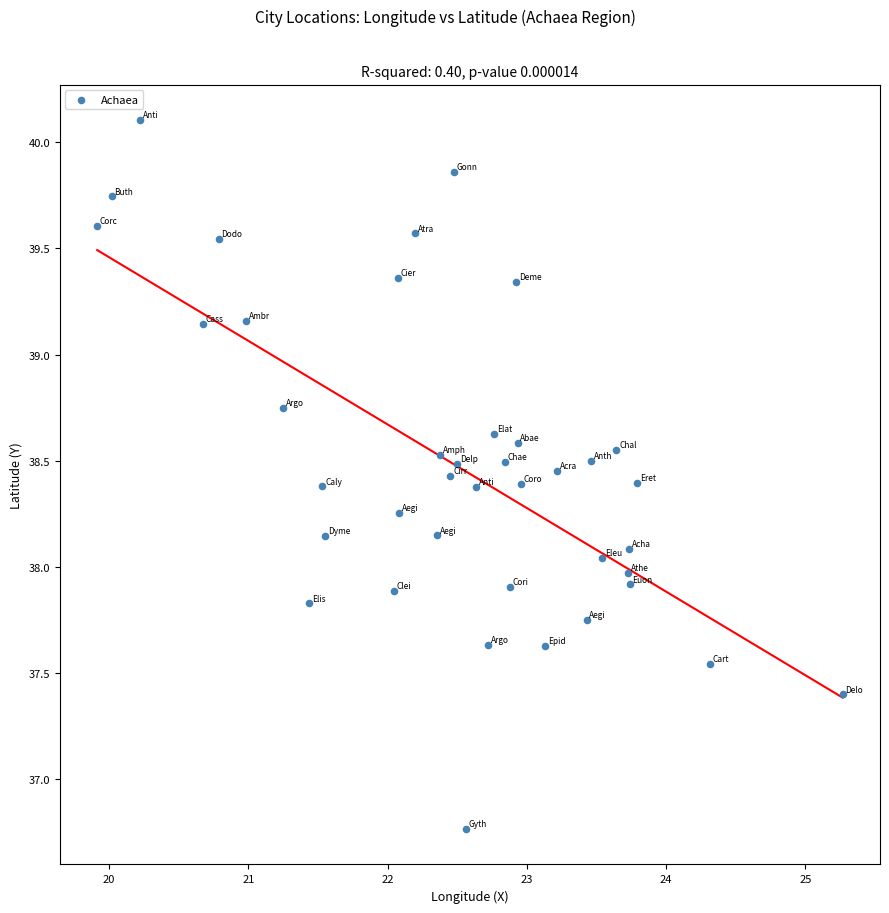

What is the range of X values (max minus min)?

5.4